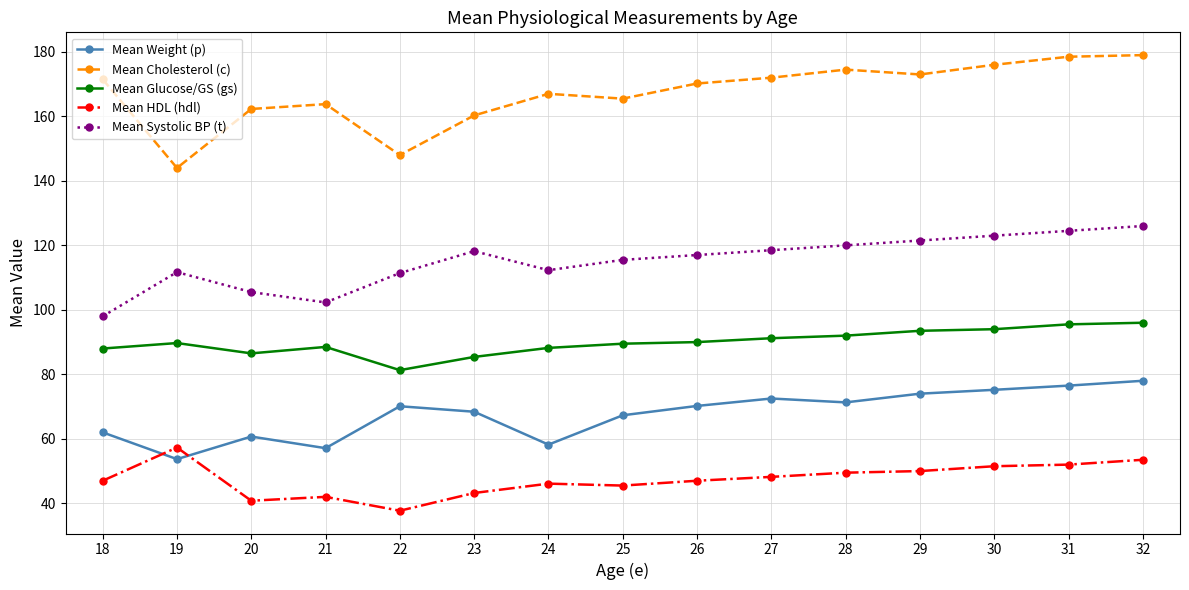

Is this an area chart (filled region under the line)?

No